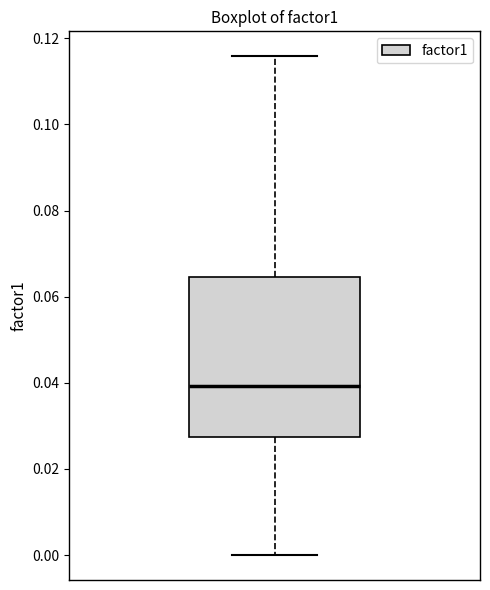

Transcribe this box plot: give where the median line is, the range the box spans, and where the two whiskers end, as read against the y-axis. The values are not printed on the chart, so give them approximately, as read against the axis.

median 0.040, box 0.028 to 0.064, whiskers 0.000 to 0.116